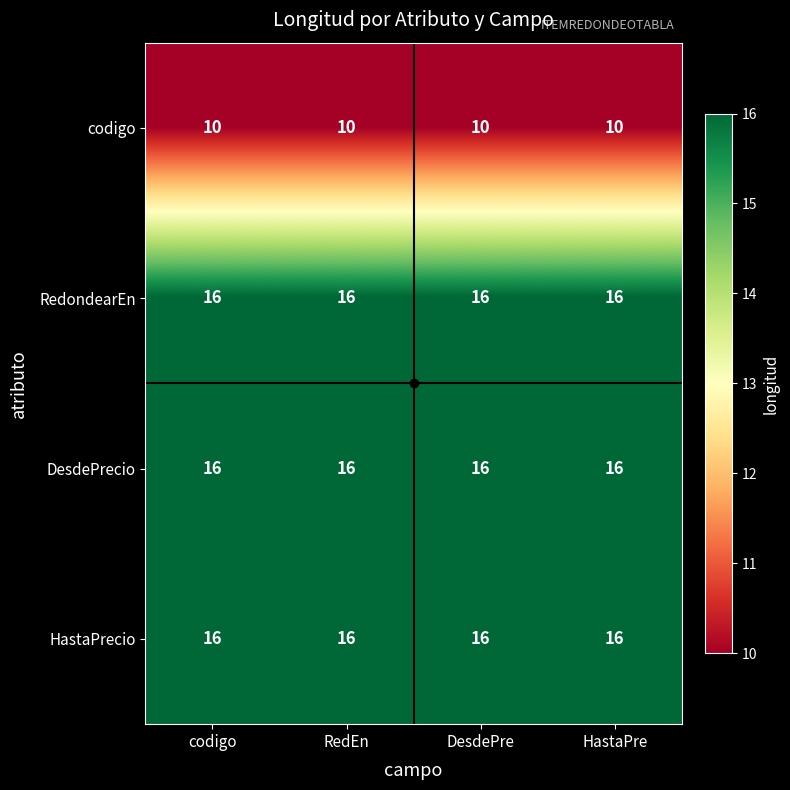

What is the spread (max minus min) of values at DesdePre?

6